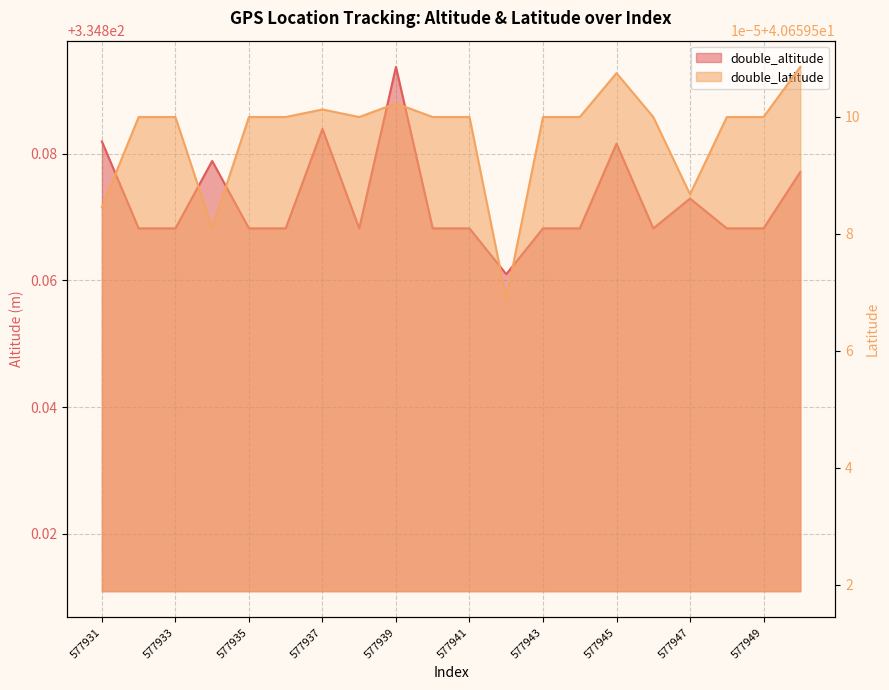

Rank the series by their maximum value, from highest to lowest.

double_altitude, double_latitude